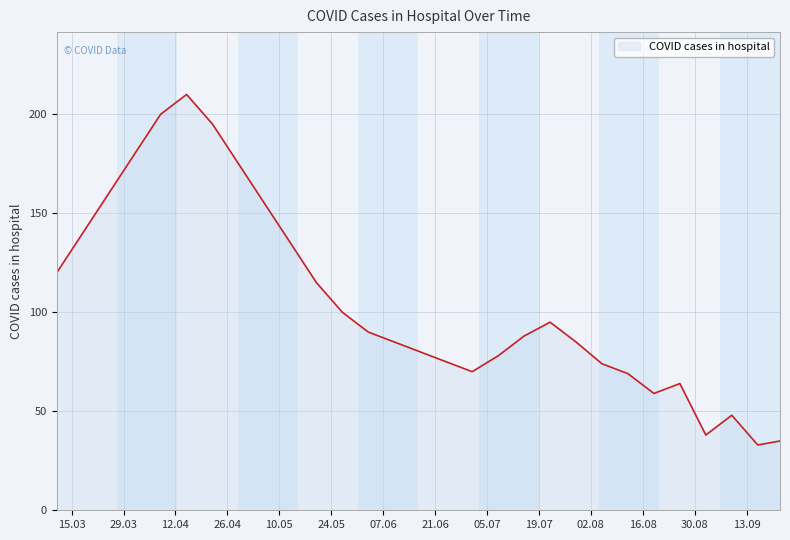

What is the difference between the maximum and minimum values?

177